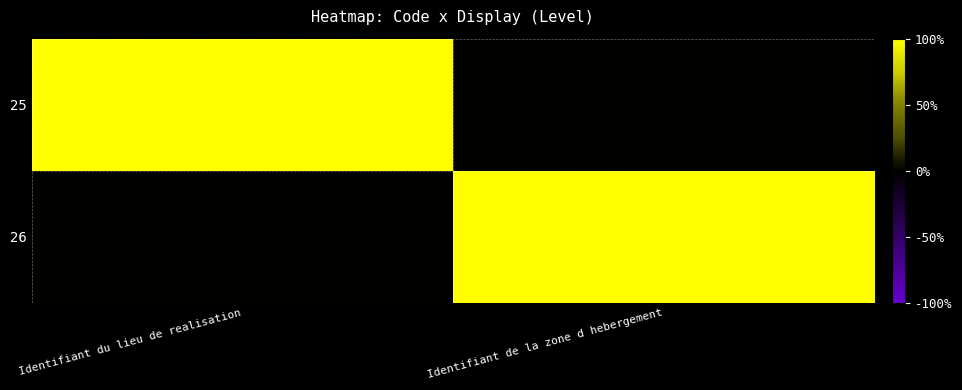

Rank the series by their maximum value, from lowest to highest.

25, 26